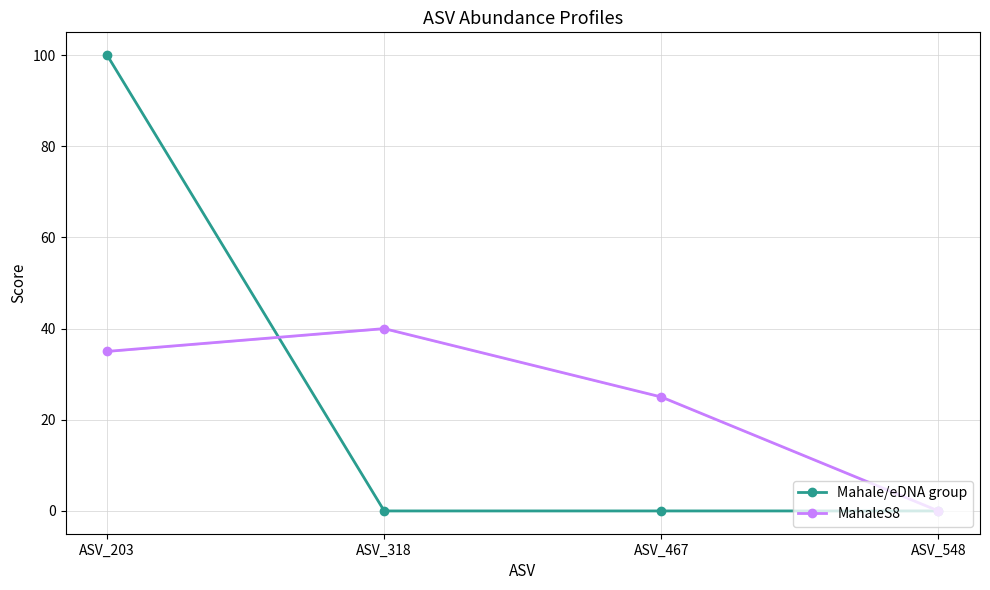

Which series has the largest total across all categories?

Mahale/eDNA group